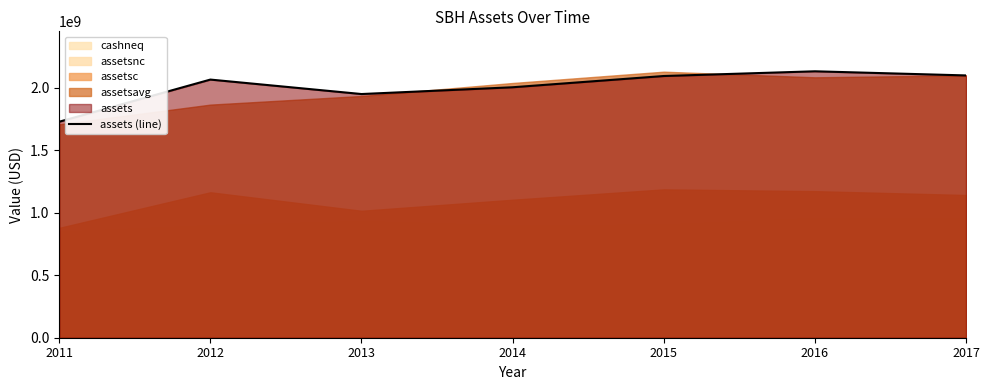

What is the greatest value displayed?

2132063000